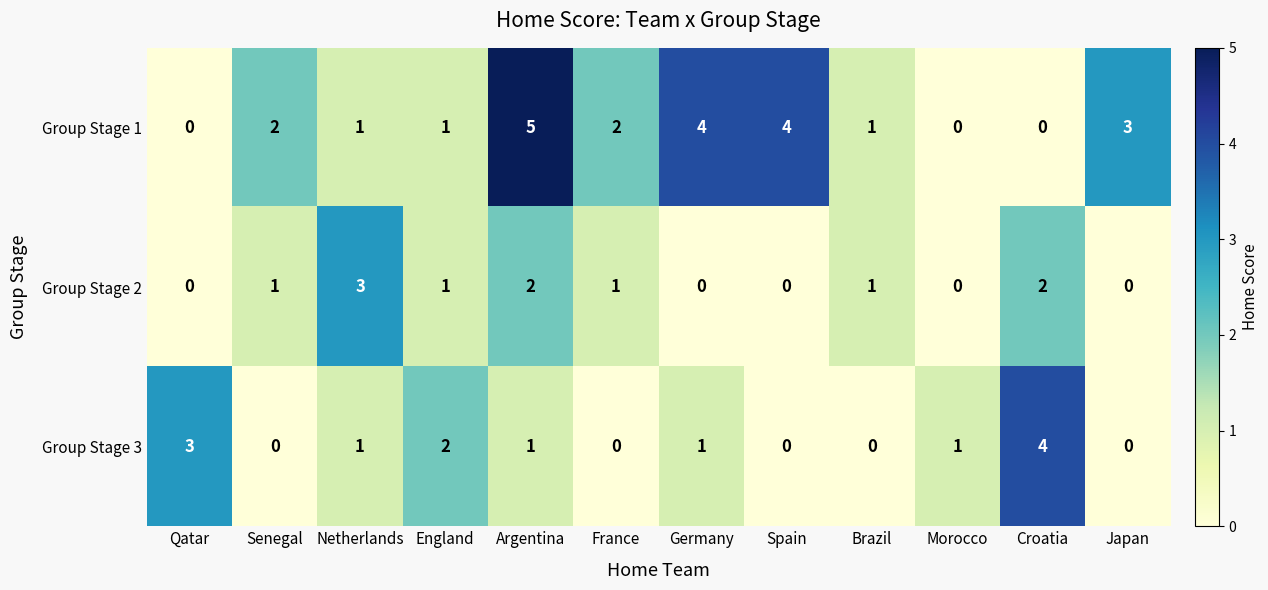

What value does the Group Stage 2 series have at Netherlands?

3